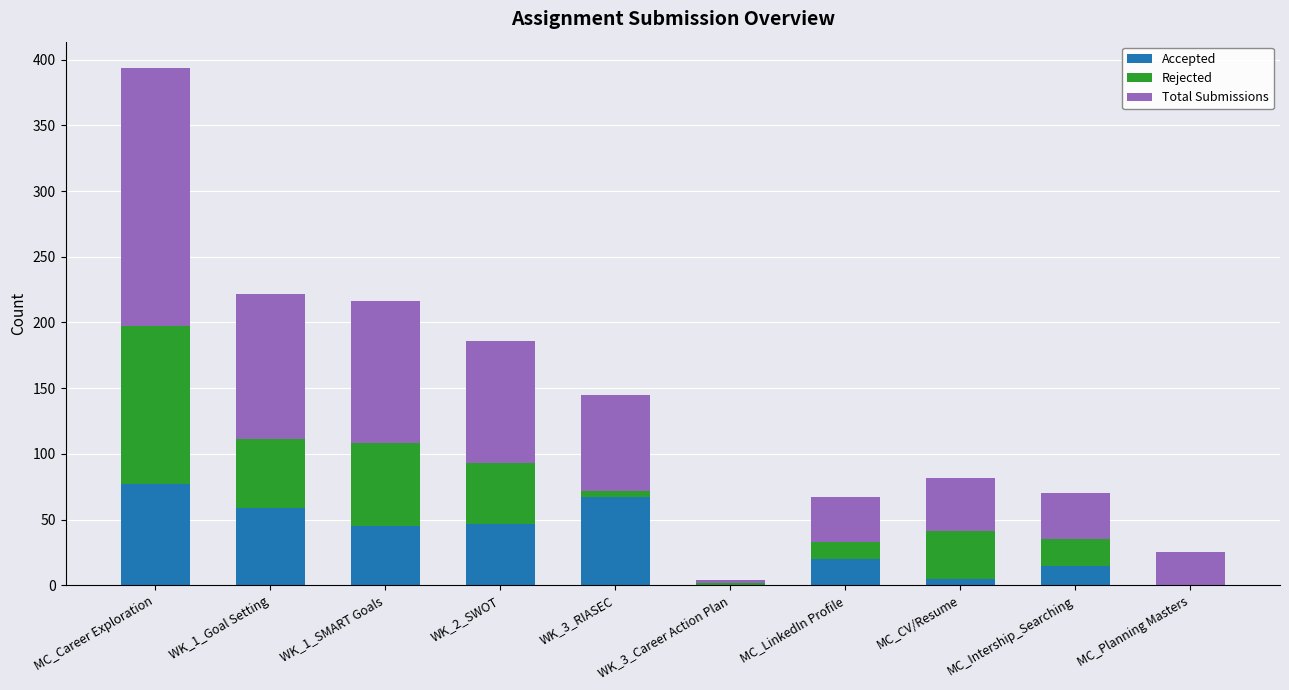

At which label does Accepted reach its peak?

MC_Career Exploration